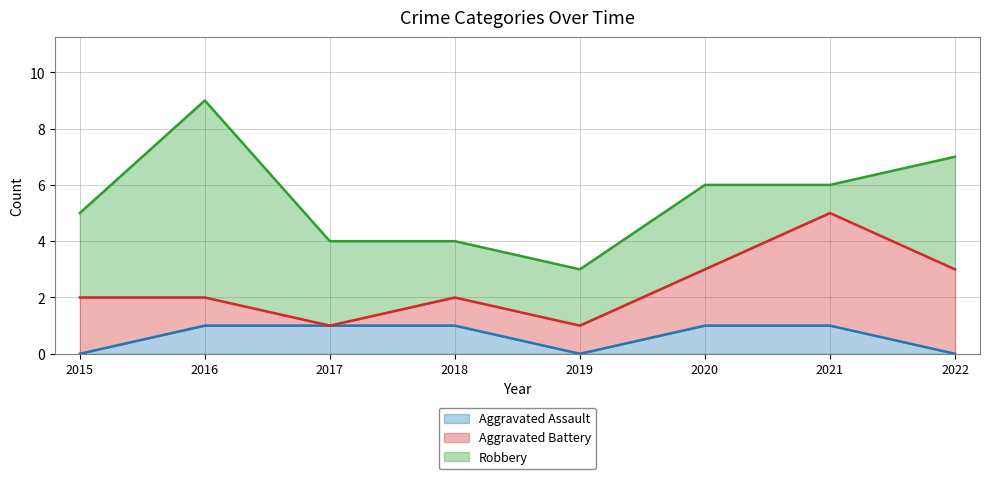

At which category does Robbery reach its first local peak?

2016